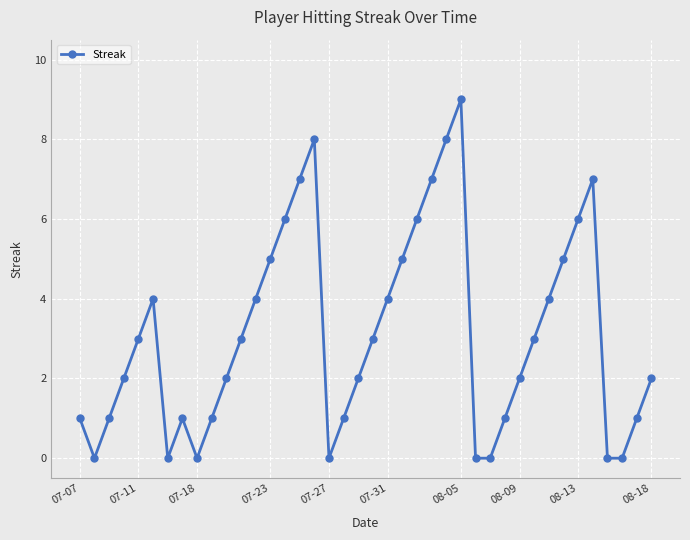

Reading left to right, list all the values displayed in this chart.

1	0	1	2	3	4	0	1	0	1	2	3	4	5	6	7	8	0	1	2	3	4	5	6	7	8	9	0	0	1	2	3	4	5	6	7	0	0	1	2